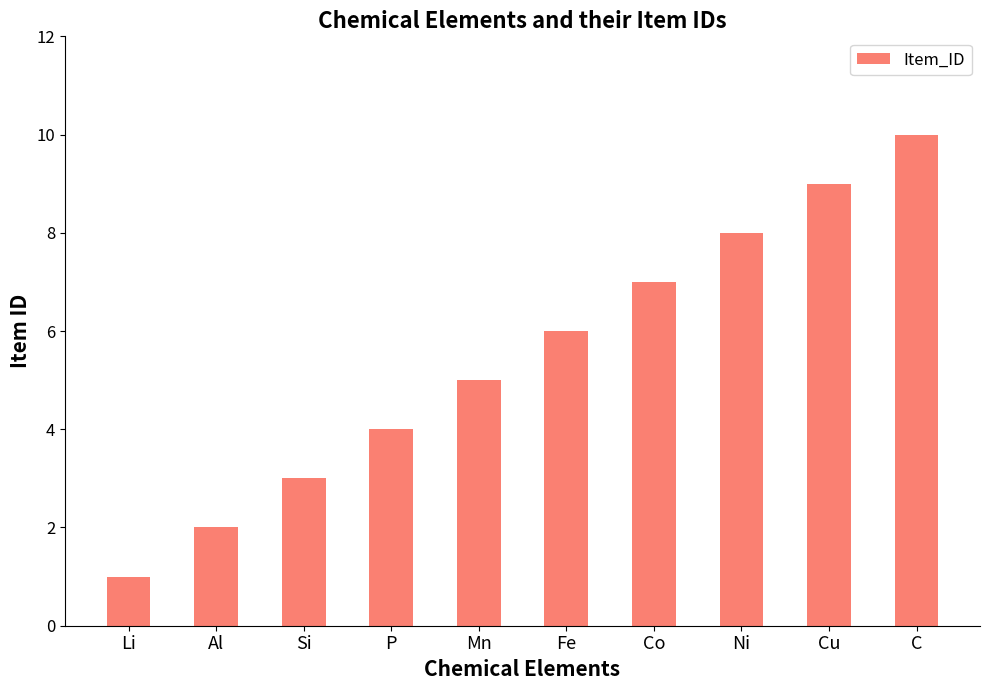

What is the difference between the values at Ni and Si?

5